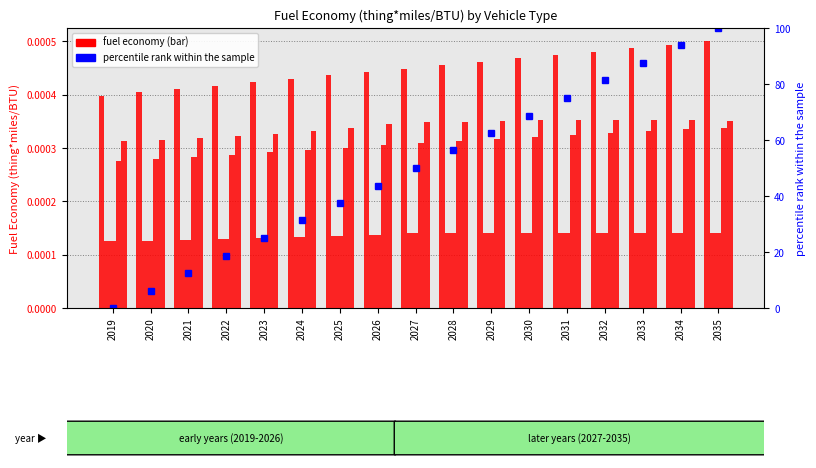

How many data points in percentile rank within the sample are less than 50?

8